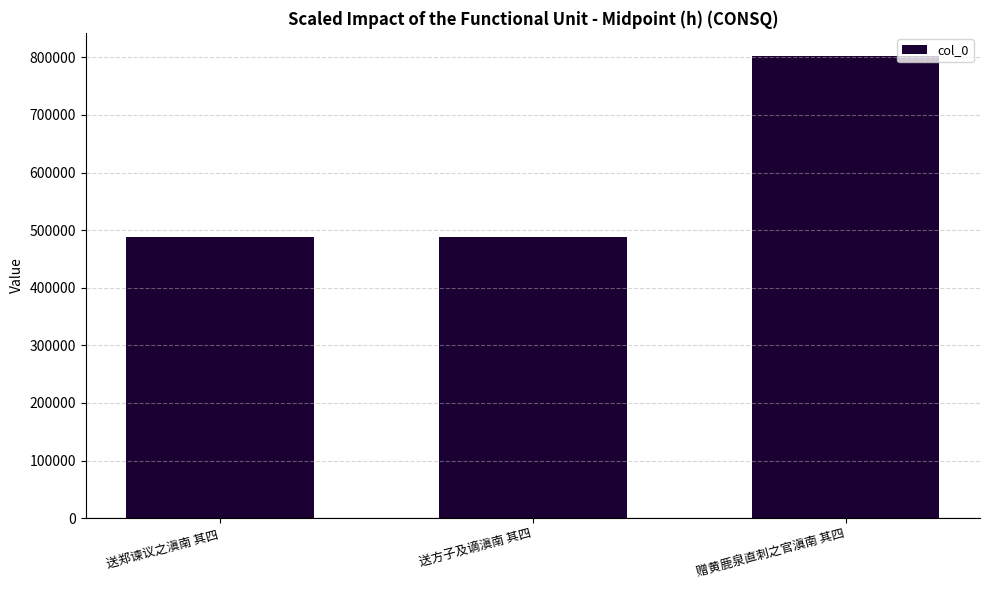

The chart shows a value of 797869 at 送方子及谪滇南 其四. True or false?

False